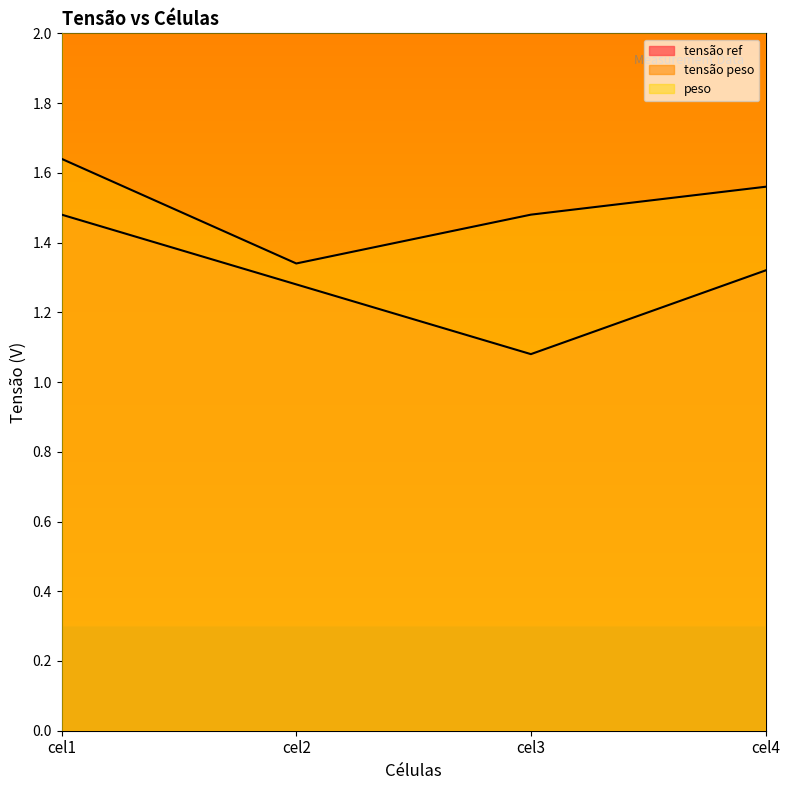

True or false: tensão peso has more than 2 interior local peaks.

False